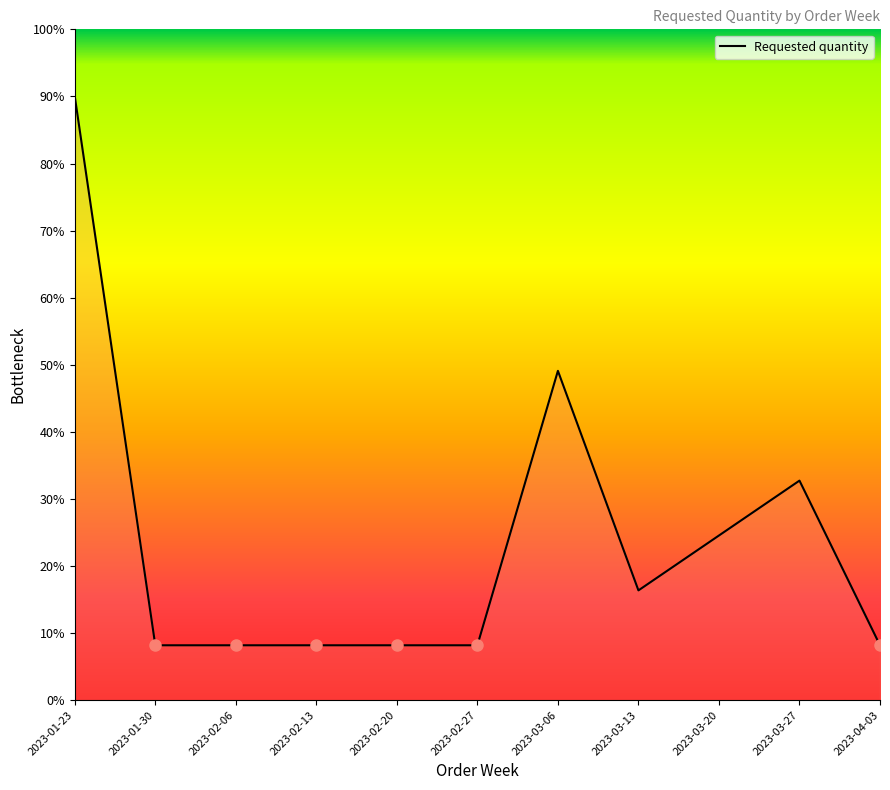

Reading right to left, extract all data points from this chart.

8.2	32.7	24.5	16.4	49.1	8.2	8.2	8.2	8.2	8.2	90.0